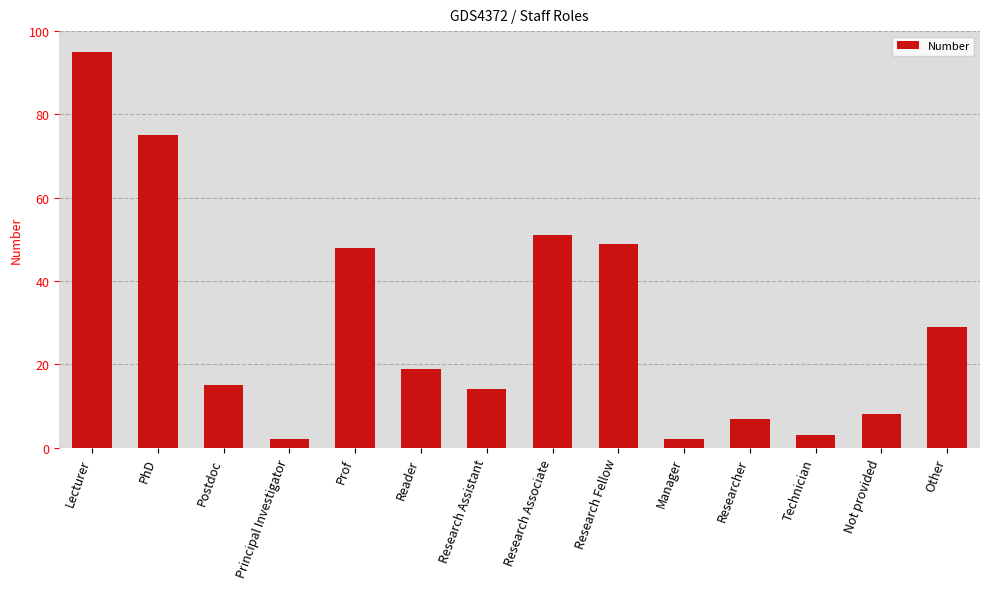

What is the smallest value displayed?

2